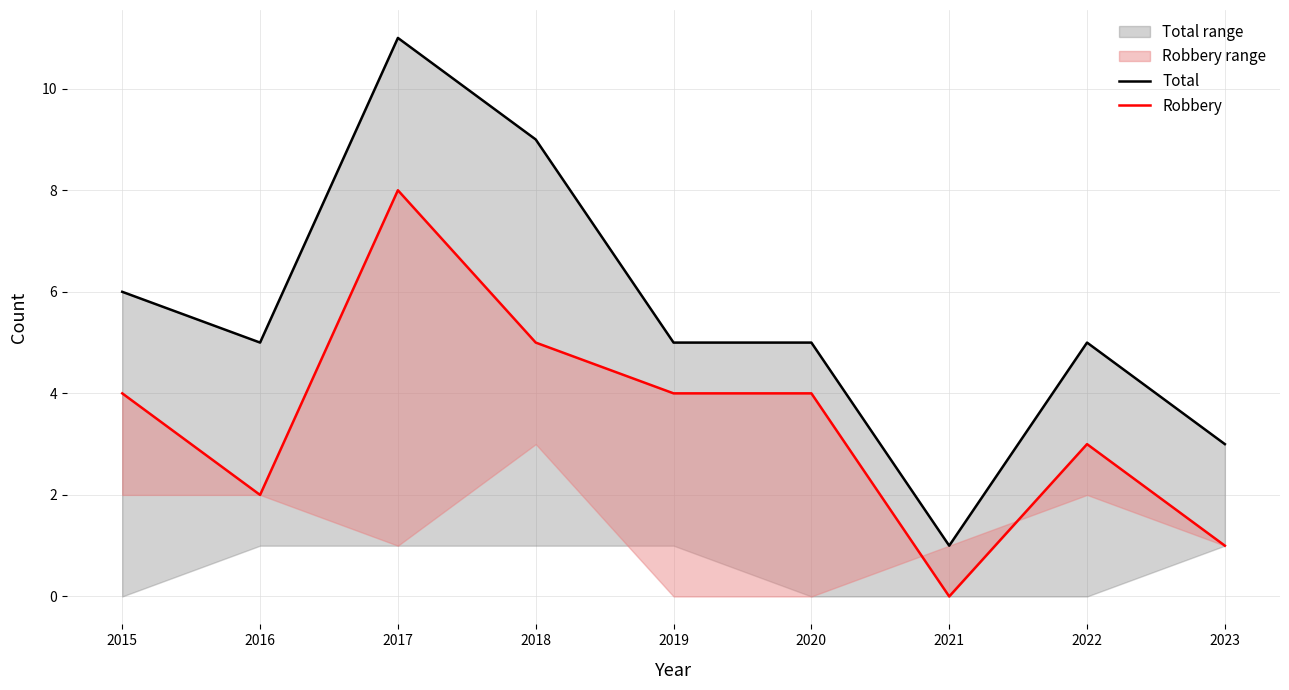

True or false: Total and Robbery cross at least once.

False